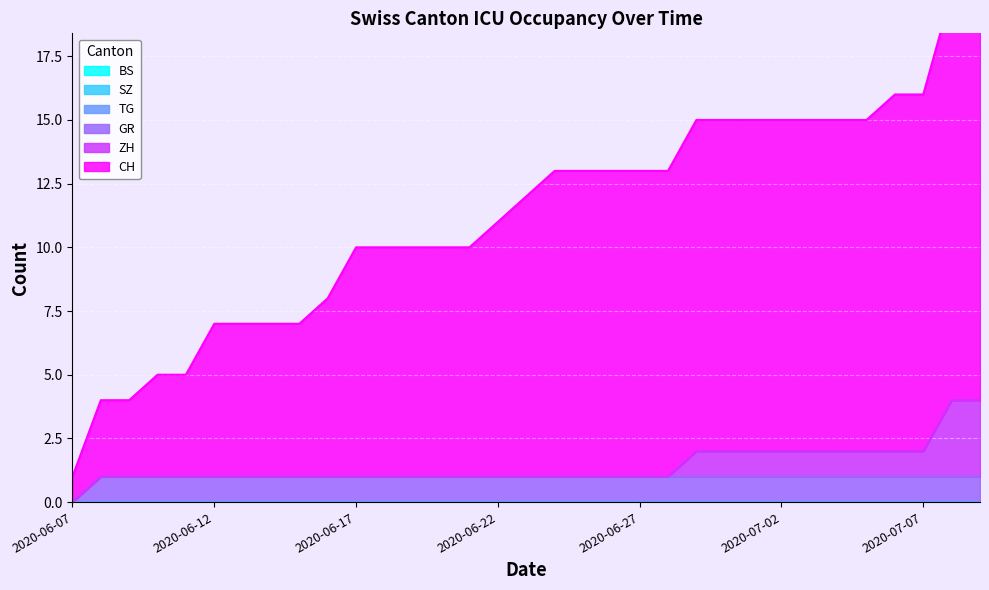

True or false: BS and SZ intersect in this chart.

False